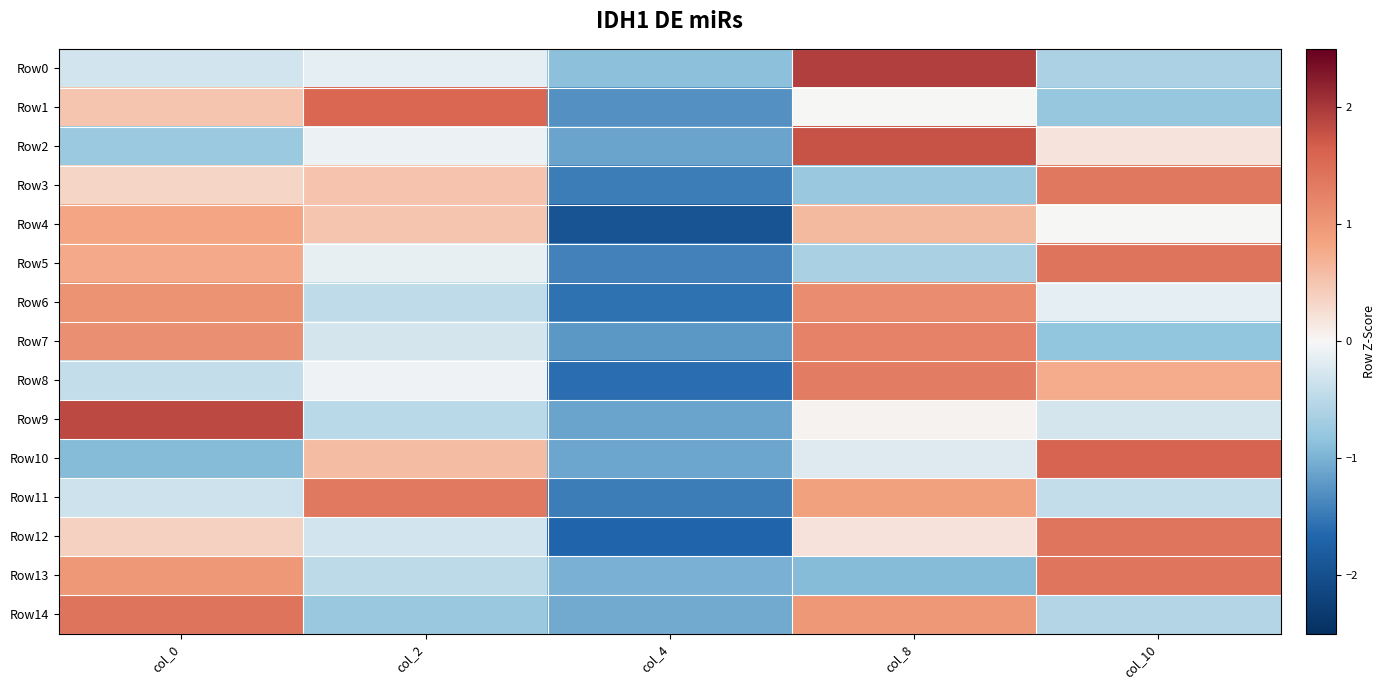

Reading left to right, what are all the values shown in this chart?

Row0: col_0=-0.3	col_2=-0.1	col_4=-0.9	col_8=1.9	col_10=-0.6
Row1: col_0=0.5	col_2=1.6	col_4=-1.3	col_8=0.0	col_10=-0.8
Row2: col_0=-0.7	col_2=-0.1	col_4=-1.1	col_8=1.8	col_10=0.2
Row3: col_0=0.3	col_2=0.5	col_4=-1.5	col_8=-0.8	col_10=1.4
Row4: col_0=0.8	col_2=0.5	col_4=-1.9	col_8=0.6	col_10=0.0
Row5: col_0=0.8	col_2=-0.1	col_4=-1.4	col_8=-0.6	col_10=1.4
Row6: col_0=1.0	col_2=-0.5	col_4=-1.6	col_8=1.1	col_10=-0.1
Row7: col_0=1.1	col_2=-0.3	col_4=-1.2	col_8=1.2	col_10=-0.8
Row8: col_0=-0.4	col_2=-0.1	col_4=-1.6	col_8=1.3	col_10=0.7
Row9: col_0=1.8	col_2=-0.5	col_4=-1.1	col_8=0.0	col_10=-0.3
Row10: col_0=-0.9	col_2=0.6	col_4=-1.1	col_8=-0.2	col_10=1.6
Row11: col_0=-0.3	col_2=1.3	col_4=-1.5	col_8=0.9	col_10=-0.4
Row12: col_0=0.4	col_2=-0.3	col_4=-1.7	col_8=0.2	col_10=1.4
Row13: col_0=1.0	col_2=-0.5	col_4=-1.0	col_8=-0.9	col_10=1.4
Row14: col_0=1.4	col_2=-0.8	col_4=-1.1	col_8=1.0	col_10=-0.6